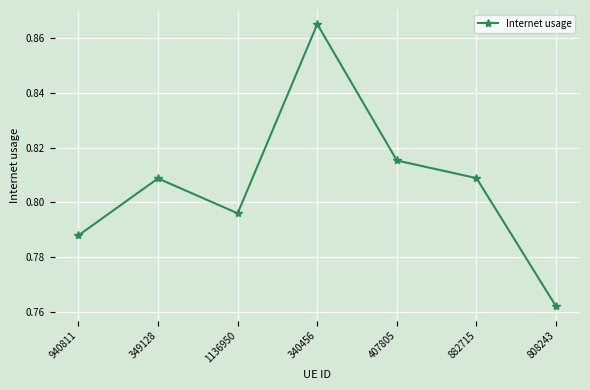

How many interior local valleys (lower than both neighbors) does the data have?

1